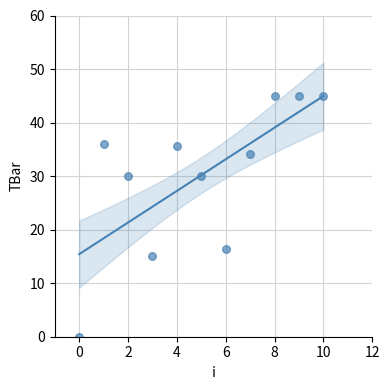

What Y value in the scatter plot is closest to 22?

16.4